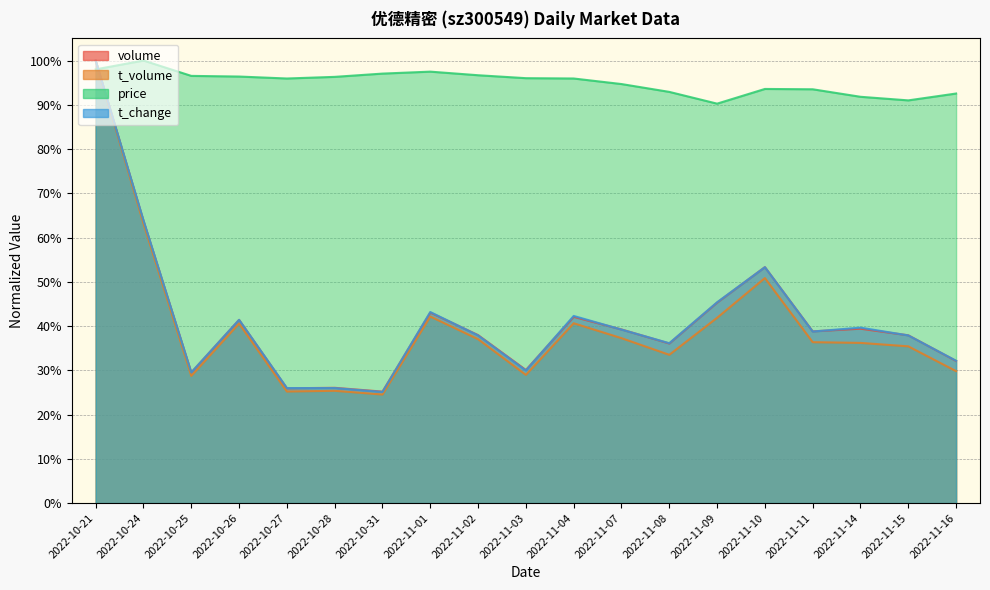

Rank the series by their maximum value, from lowest to highest.

volume, t_volume, price, t_change